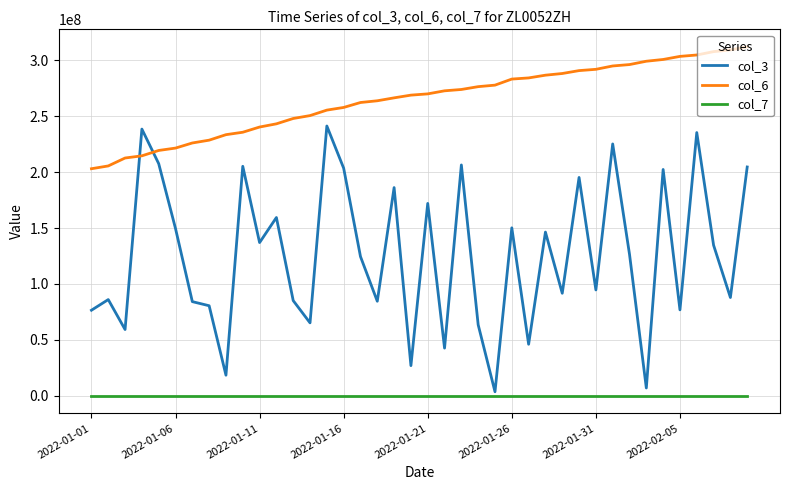

True or false: col_7 and col_6 cross at least once.

False